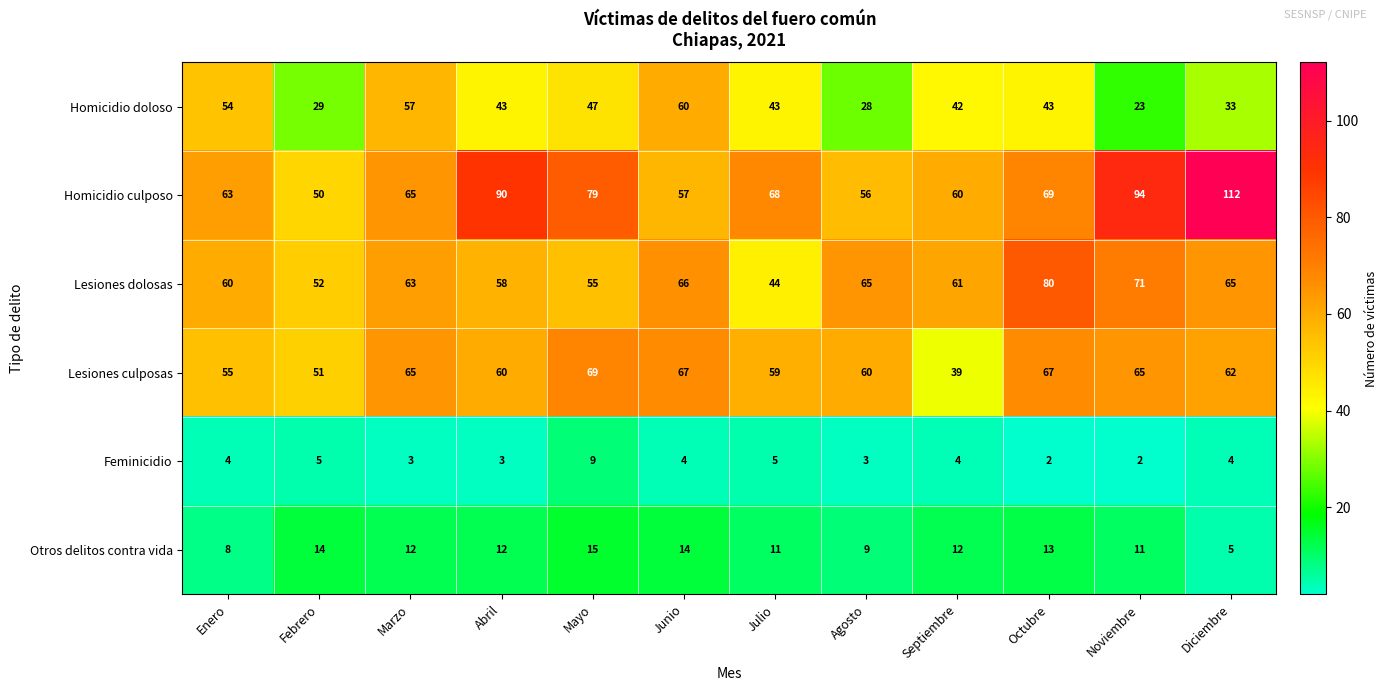

Which series has the widest spread of values?

Homicidio culposo